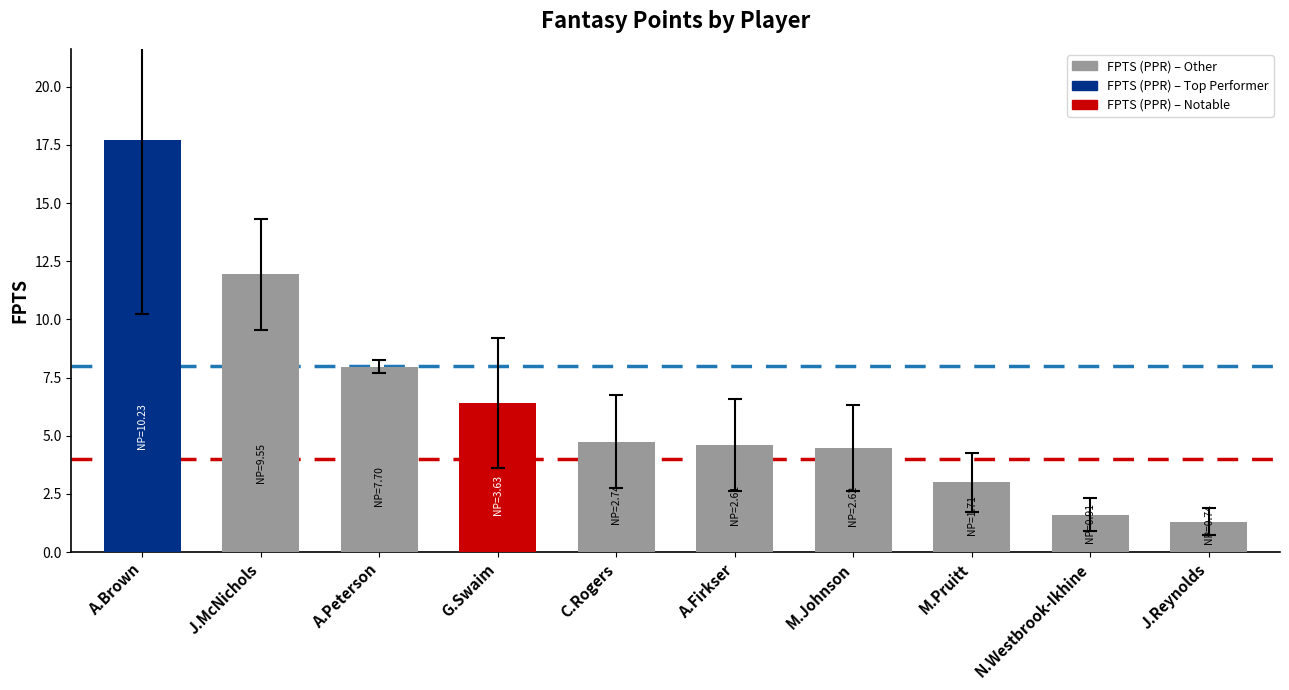

Which has a higher value, A.Brown or J.Reynolds?

A.Brown